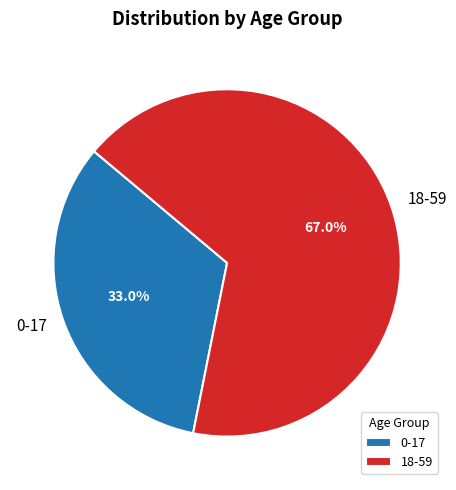

Is it true that 0-17 is 42% of the pie?

False